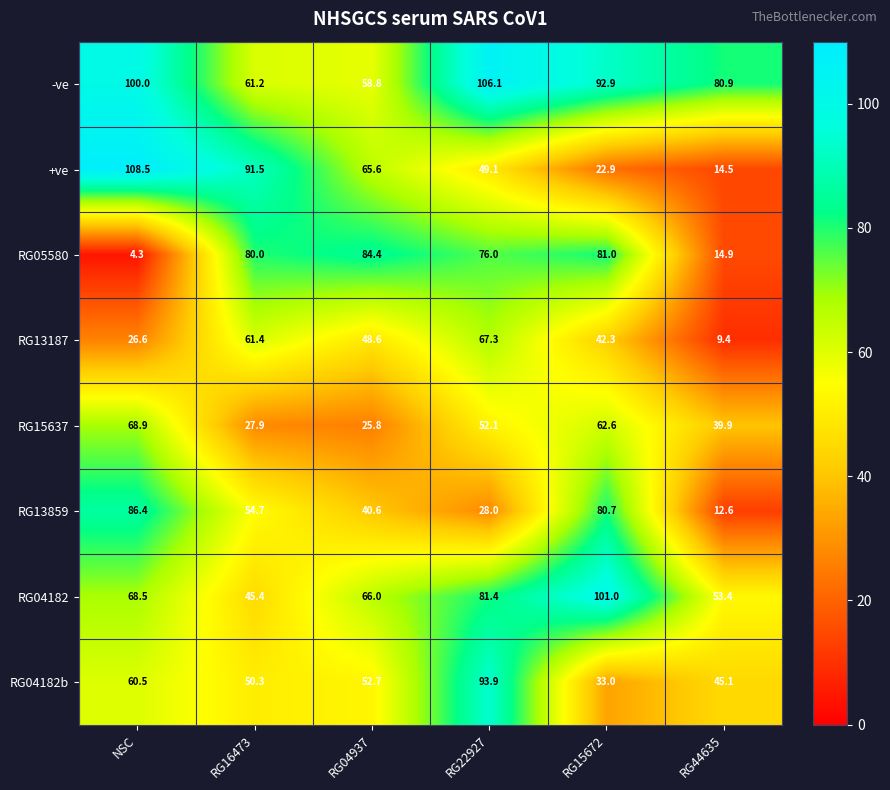

Between RG22927 and RG44635, which series saw the biggest shift?

RG05580